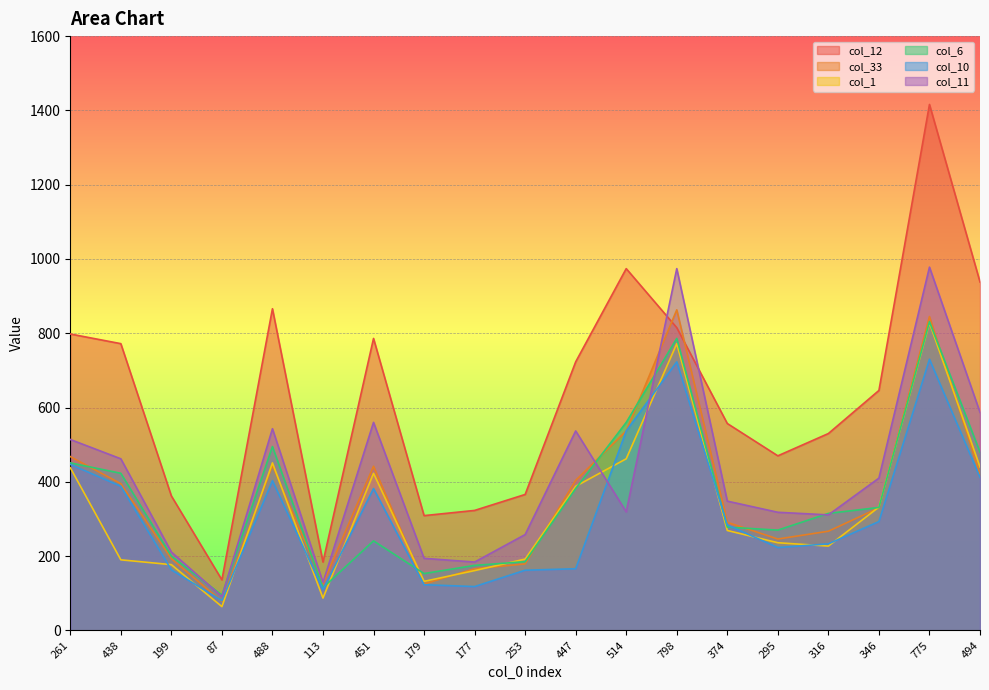

What is the sum of all col_11 values?

7928